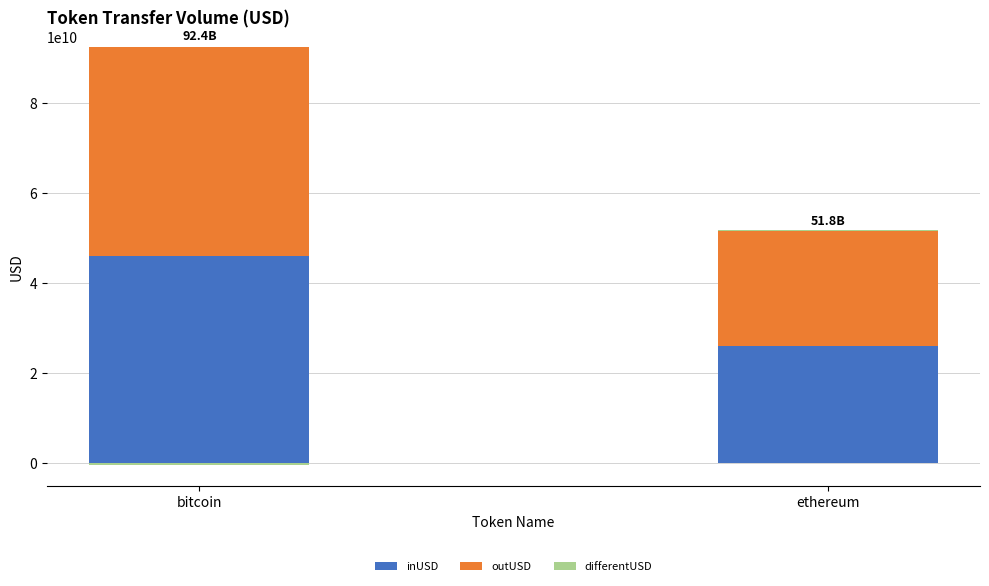

At bitcoin, list the series in order from smallest to largest.

differentUSD, inUSD, outUSD